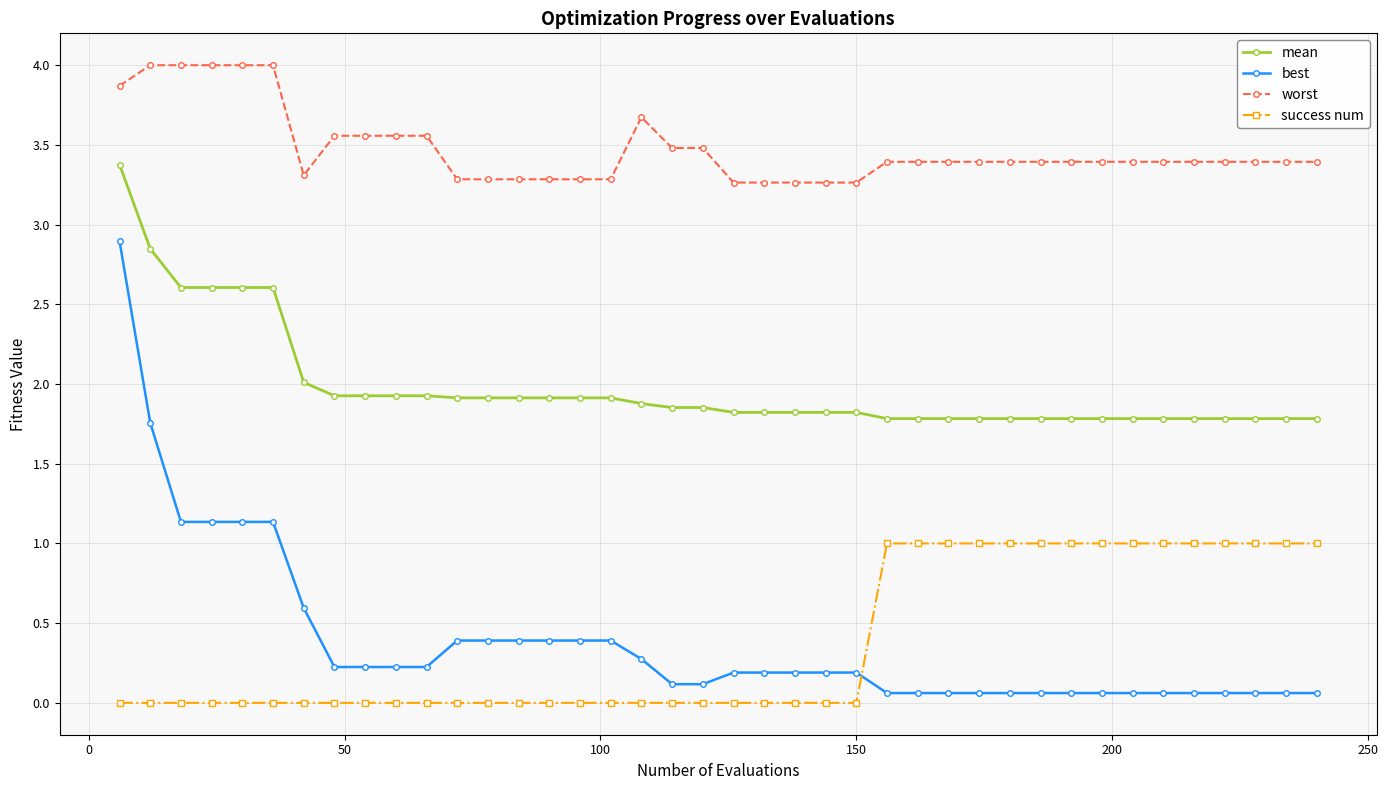

True or false: worst and success num intersect in this chart.

False